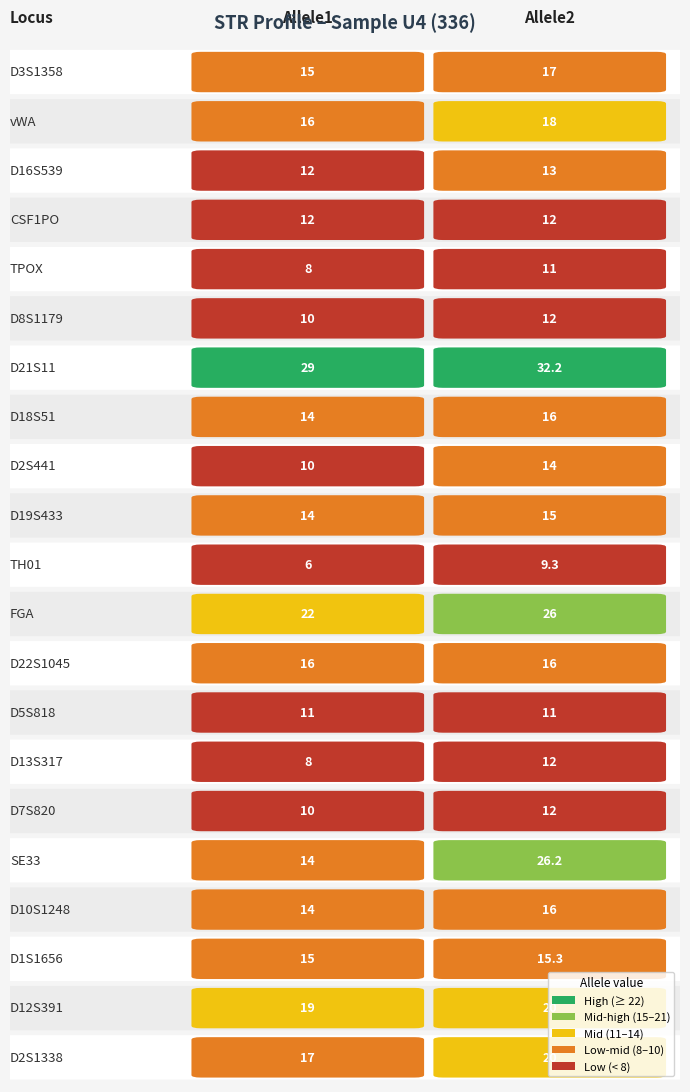

Reading left to right, list all the values displayed in this chart.

D3S1358: 15.0	17.0
vWA: 16.0	18.0
D16S539: 12.0	13.0
CSF1PO: 12.0	12.0
TPOX: 8.0	11.0
D8S1179: 10.0	12.0
D21S11: 29.0	32.2
D18S51: 14.0	16.0
D2S441: 10.0	14.0
D19S433: 14.0	15.0
TH01: 6.0	9.3
FGA: 22.0	26.0
D22S1045: 16.0	16.0
D5S818: 11.0	11.0
D13S317: 8.0	12.0
D7S820: 10.0	12.0
SE33: 14.0	26.2
D10S1248: 14.0	16.0
D1S1656: 15.0	15.3
D12S391: 19.0	20.0
D2S1338: 17.0	20.0